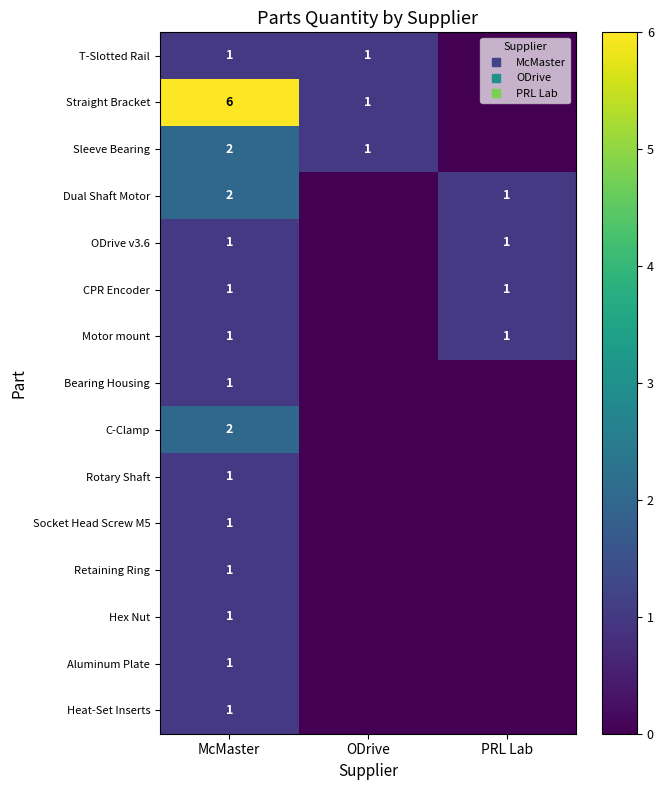

The Motor mount series shows 0 at PRL Lab. True or false?

False